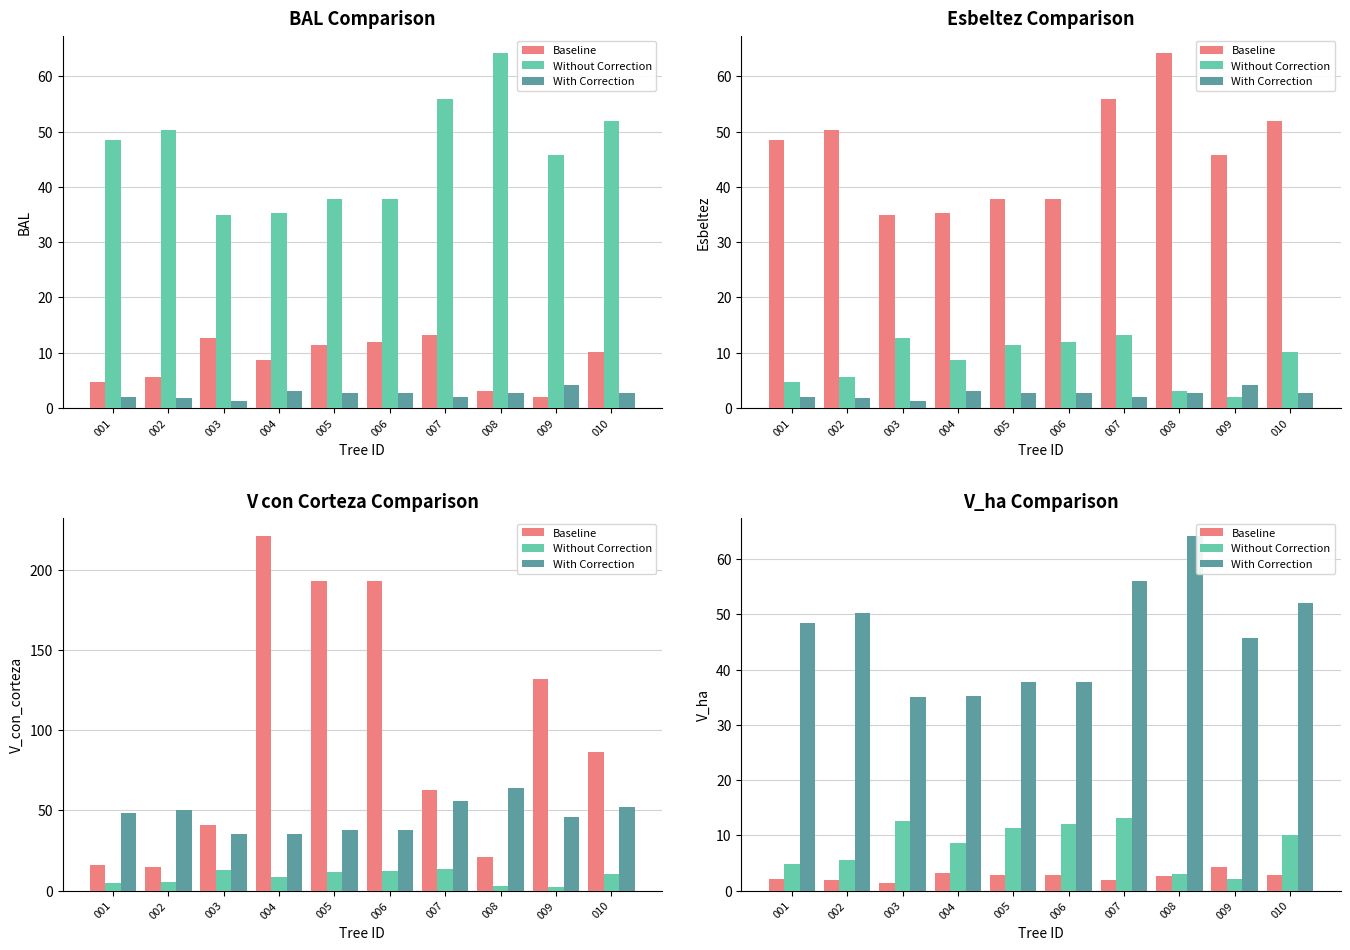

Which series has the largest range (max minus min)?

With Correction